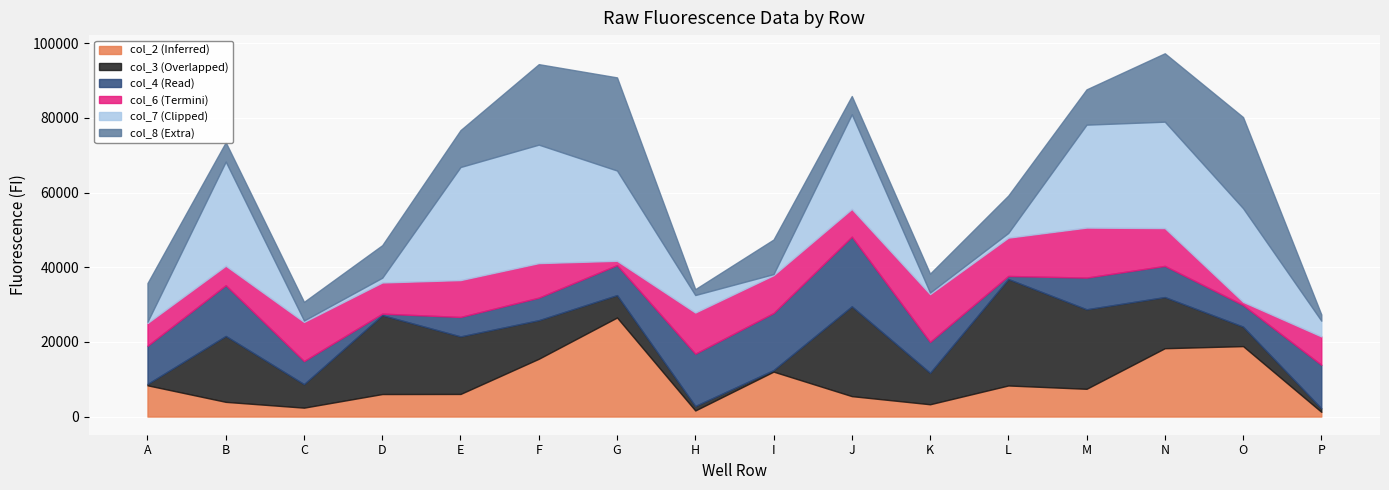

True or false: col_2 and col_3 cross at least once.

True